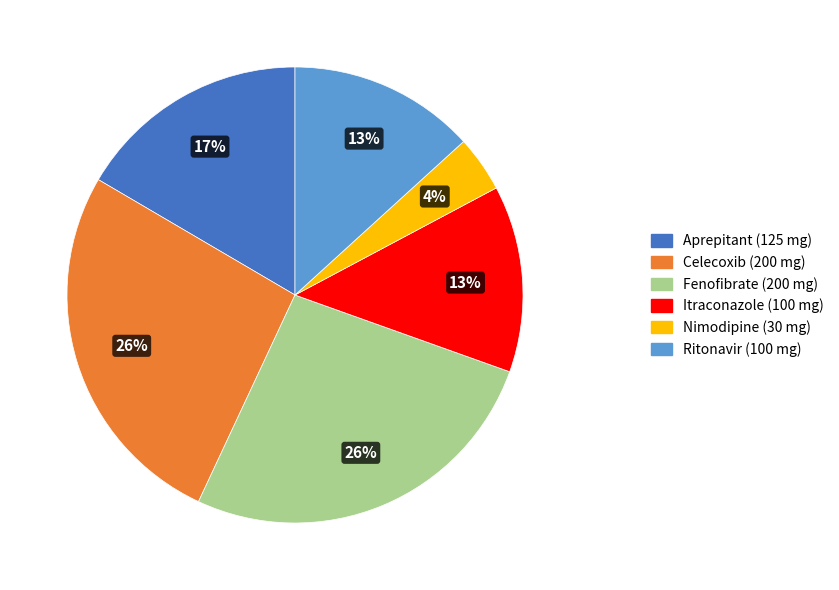

Combined, do Aprepitant and Nimodipine account for over 50%?

No